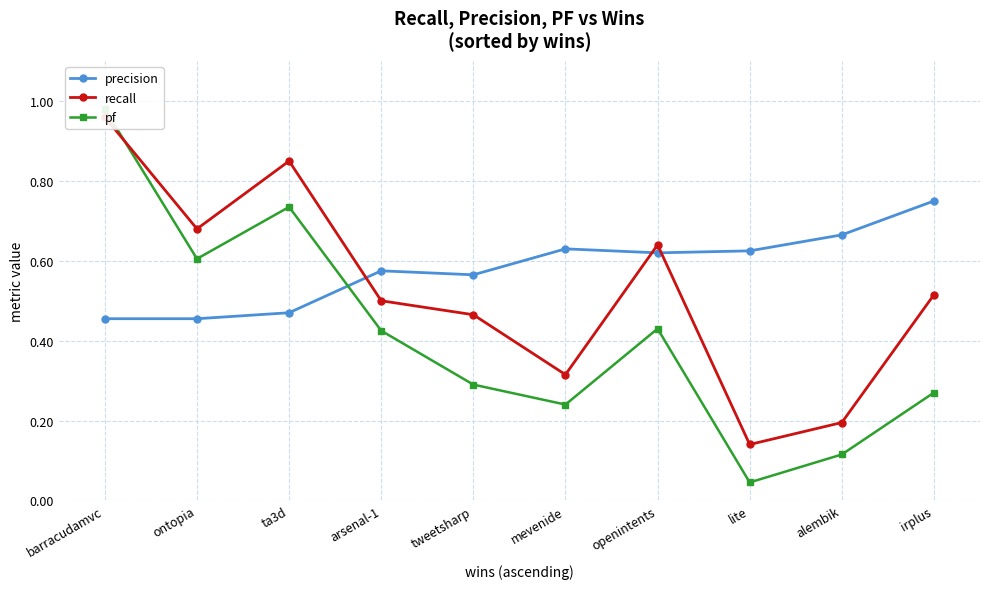

True or false: recall has a value of 0.5 at irplus.

True